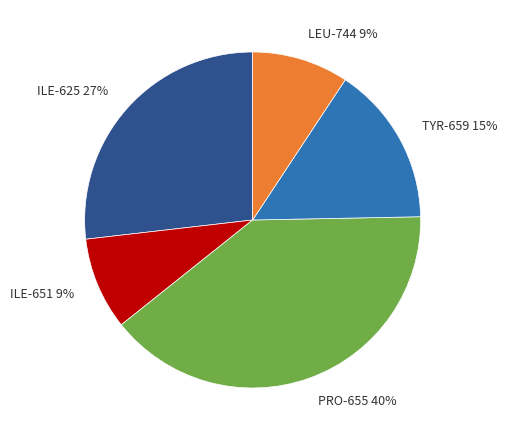

Do PRO-655 and ILE-651 together represent more than half of the pie?

No